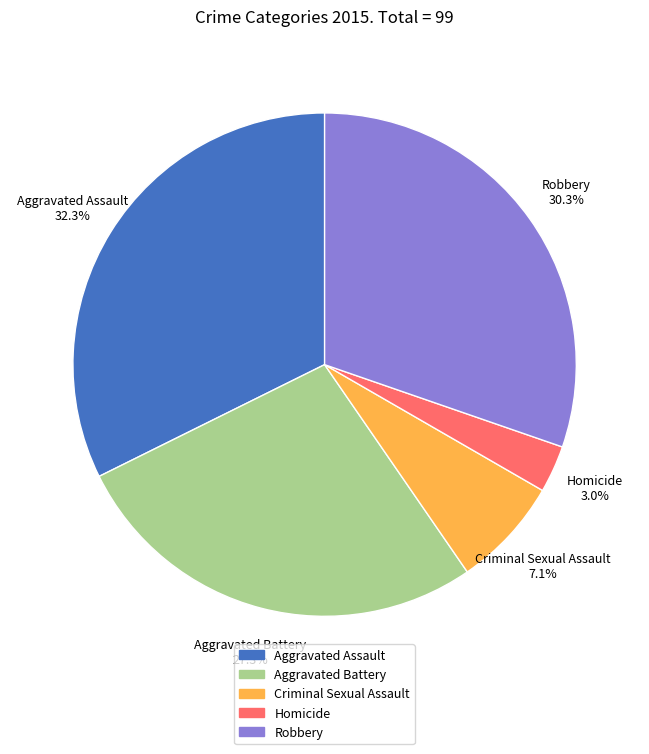

To the nearest percent, what percentage of the pie is Aggravated Assault?

32%